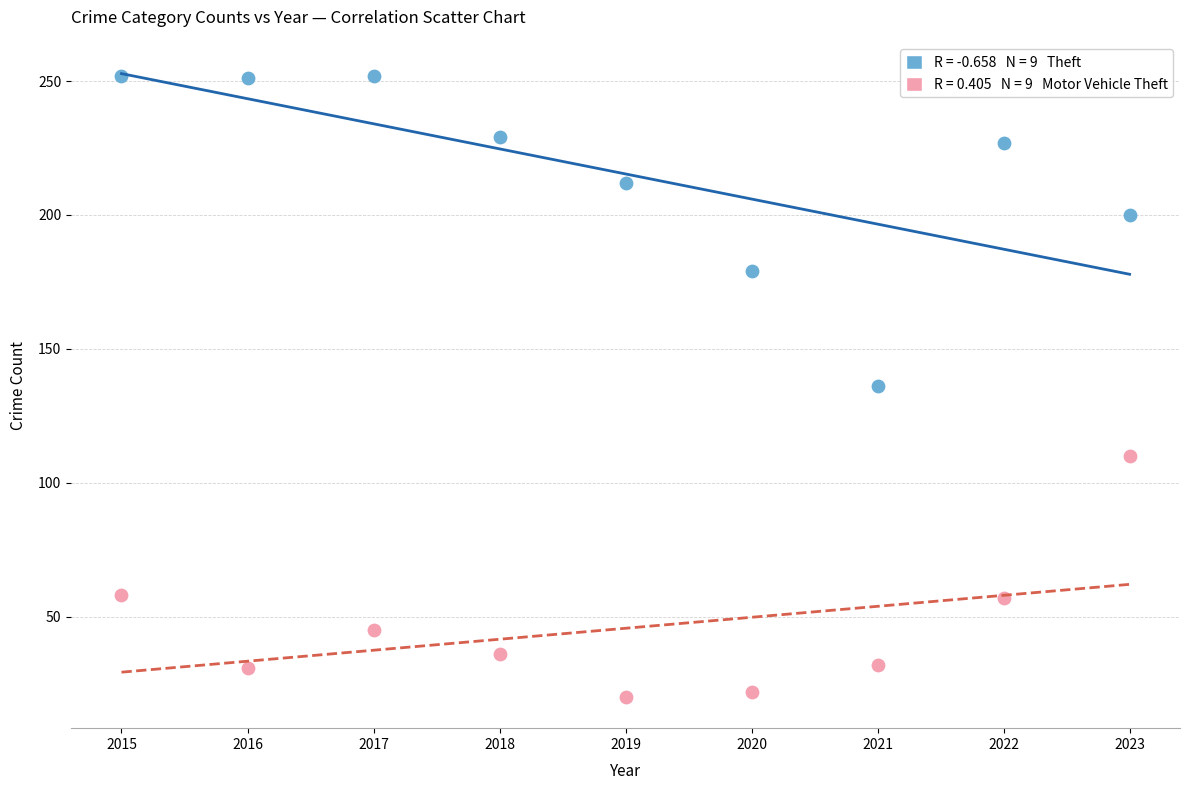

Across all data points, what is the range of X values (max minus min)?

8